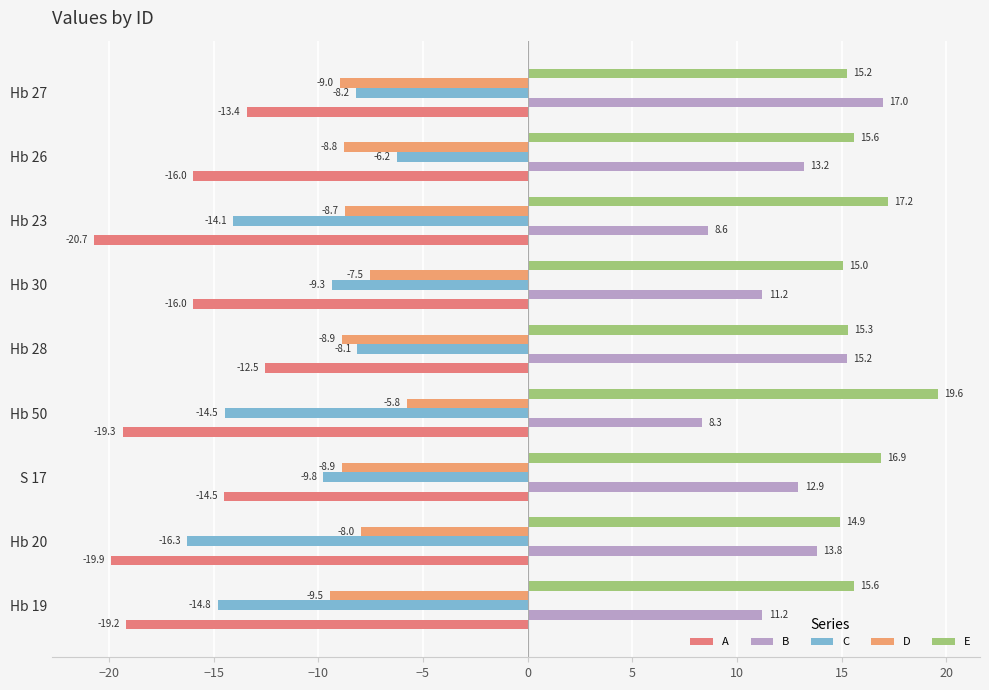

Reading left to right, transcribe all the data shown in this chart.

A: -19.2	-19.9	-14.5	-19.3	-12.5	-16.0	-20.7	-16.0	-13.4
B: 11.2	13.8	12.9	8.3	15.2	11.2	8.6	13.2	17.0
C: -14.8	-16.3	-9.8	-14.5	-8.1	-9.3	-14.1	-6.2	-8.2
D: -9.5	-8.0	-8.9	-5.8	-8.9	-7.5	-8.7	-8.8	-9.0
E: 15.6	14.9	16.9	19.6	15.3	15.0	17.2	15.6	15.2